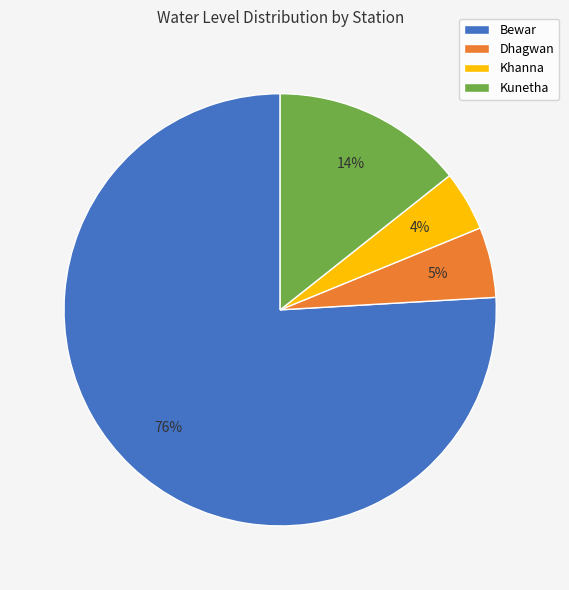

Count the number of slices in the pie.

4